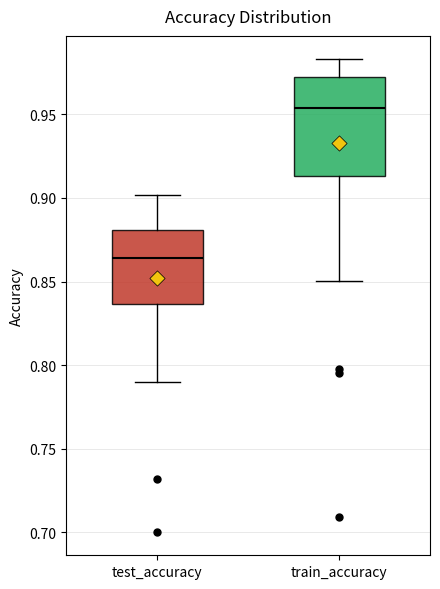

Which box has the lowest median line?

test_accuracy